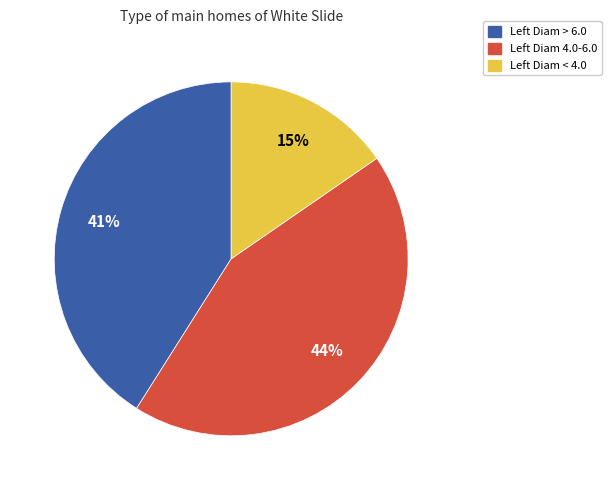

How many segments does this pie chart have?

3